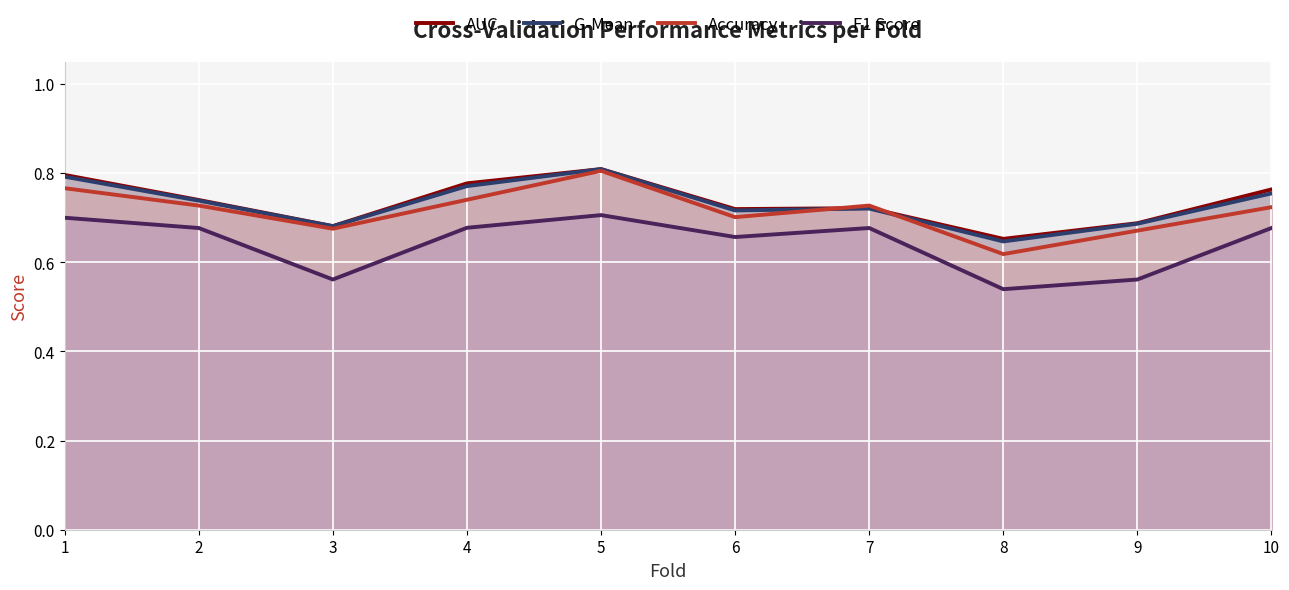

True or false: Accuracy and F1 Score intersect in this chart.

False